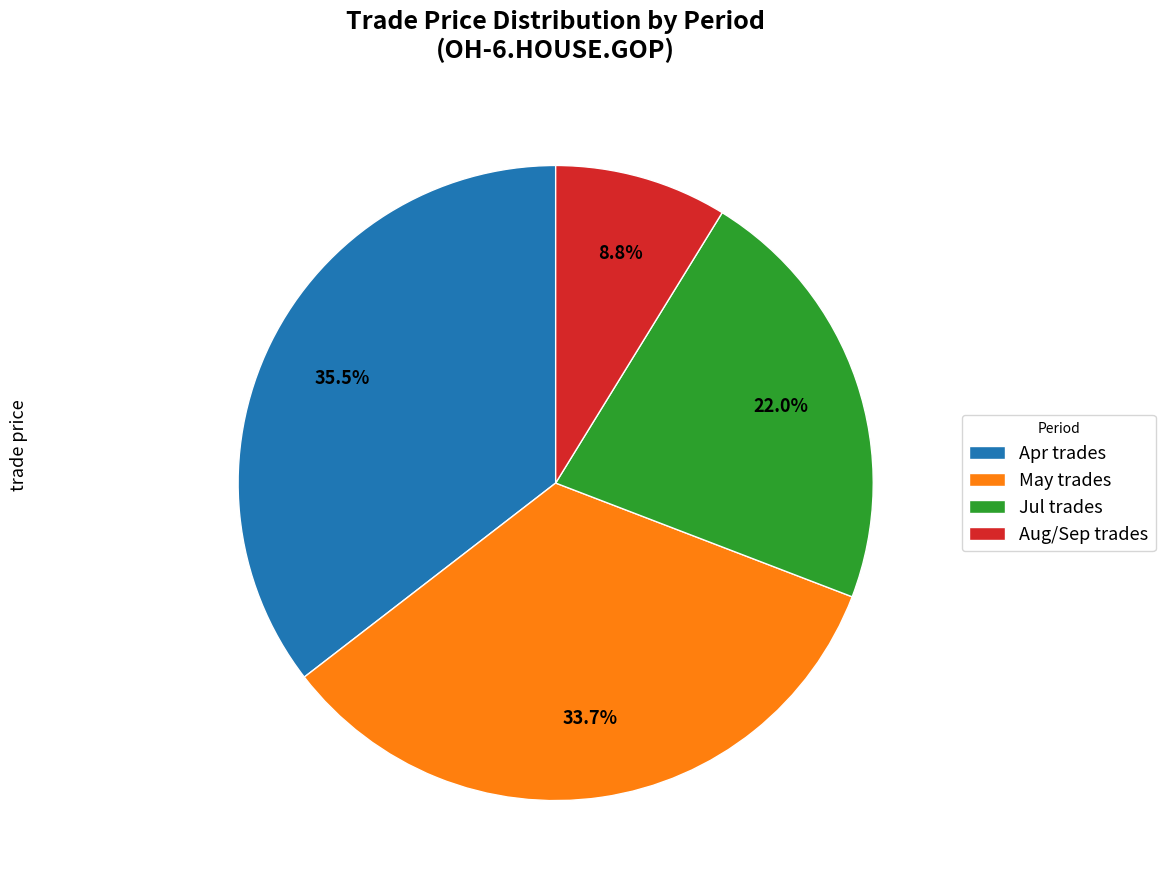

Count the number of slices in the pie.

4